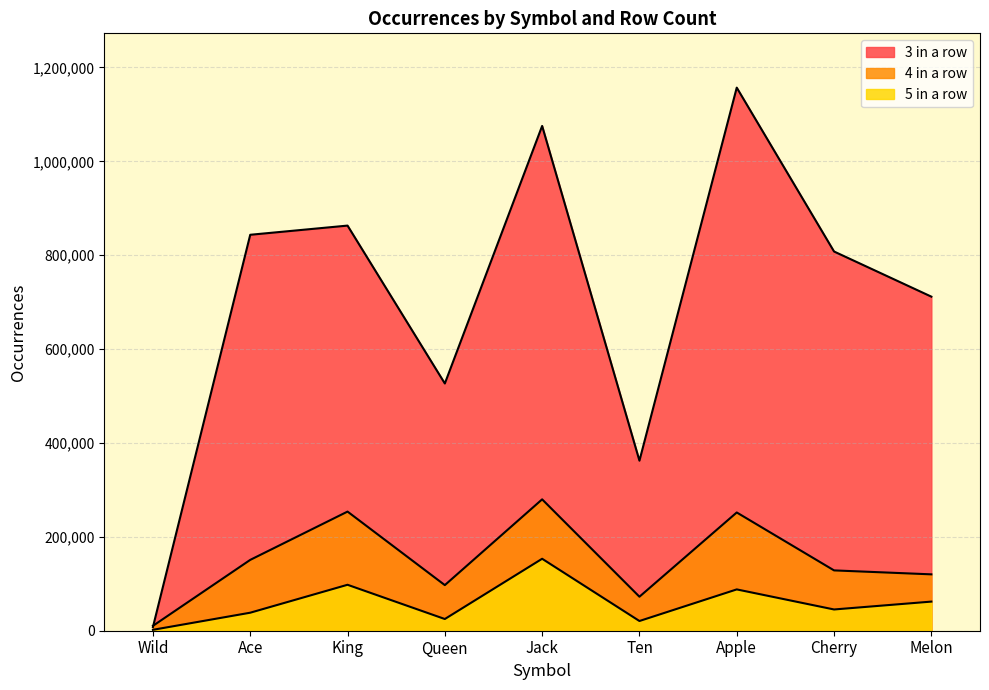

True or false: 3 in a row and 5 in a row cross at least once.

False